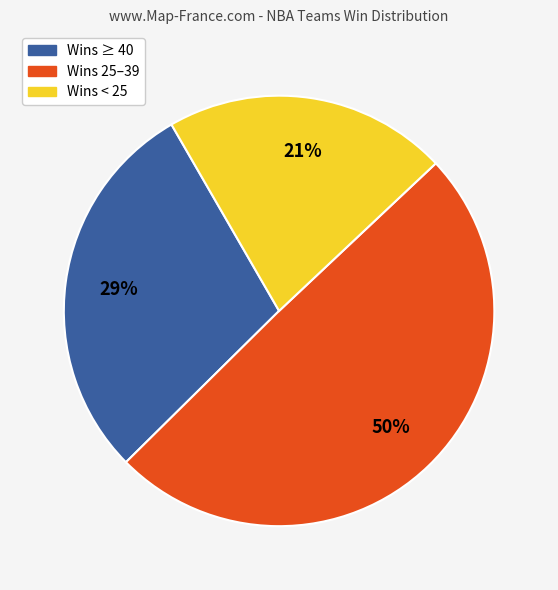

Which category has the biggest portion of the pie?

Wins 25–39